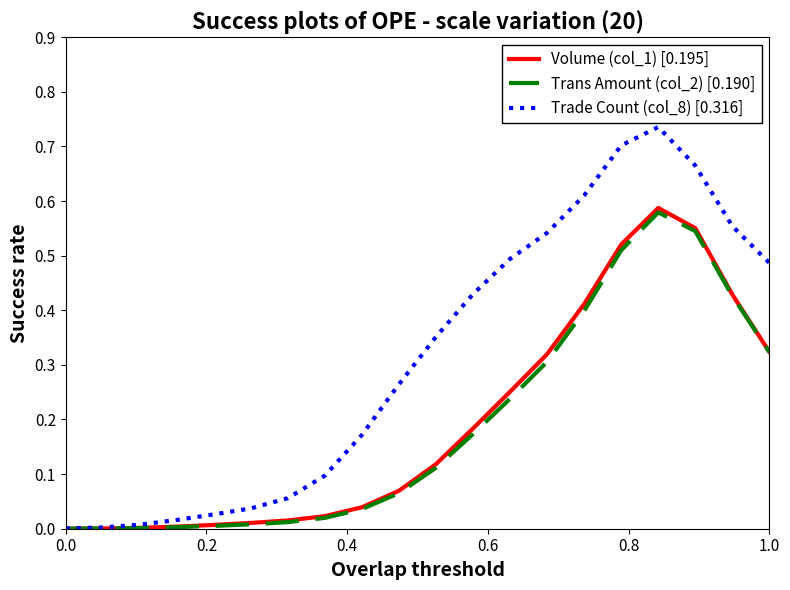

Is this an area chart (filled region under the line)?

No